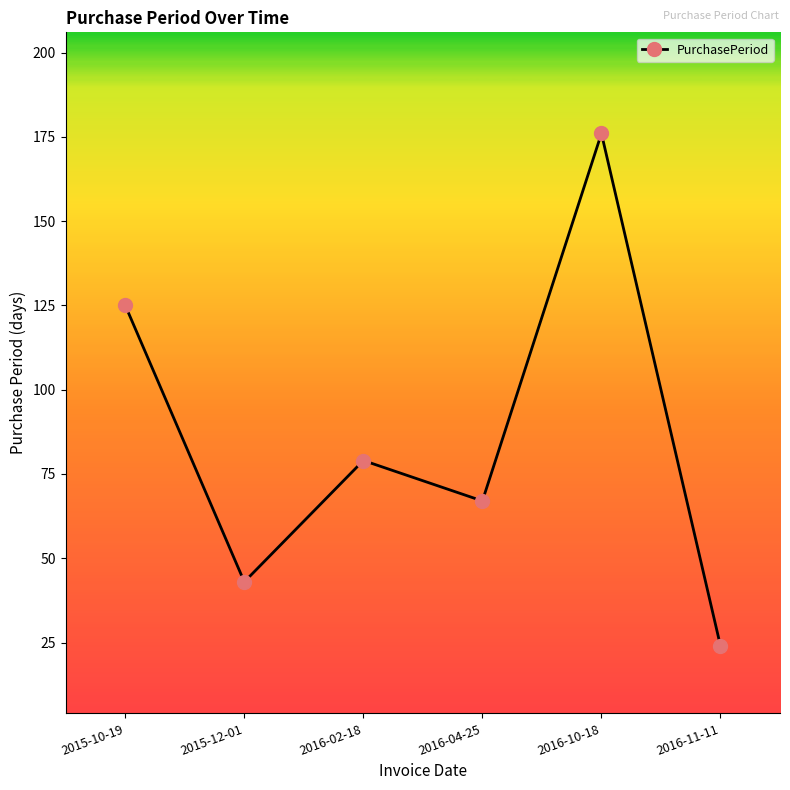

How many values are below 79?

3